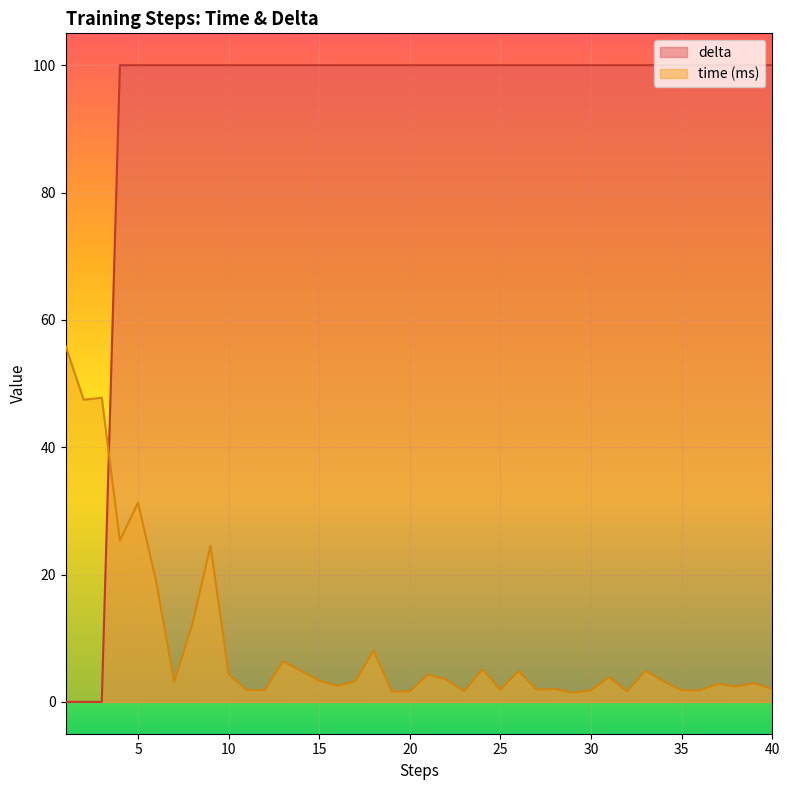

At which label is delta closest to 49?

1